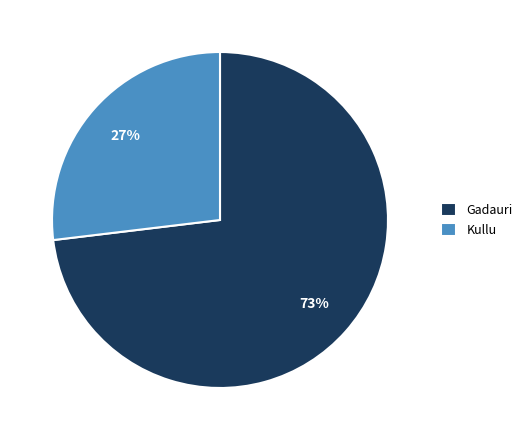

To the nearest percent, what percentage of the pie is Kullu?

27%